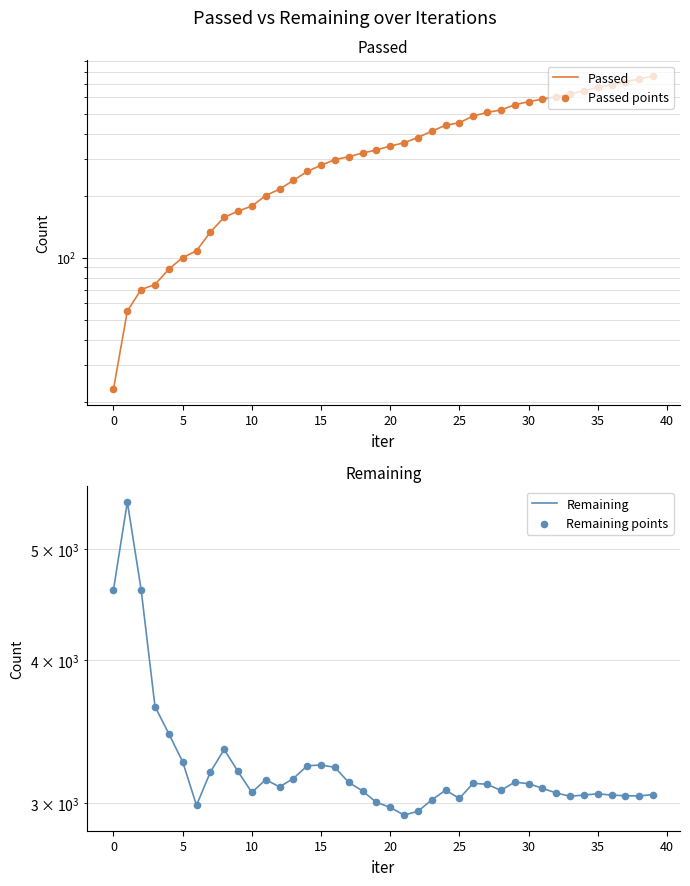

What is the total value across all series at 39?

7626